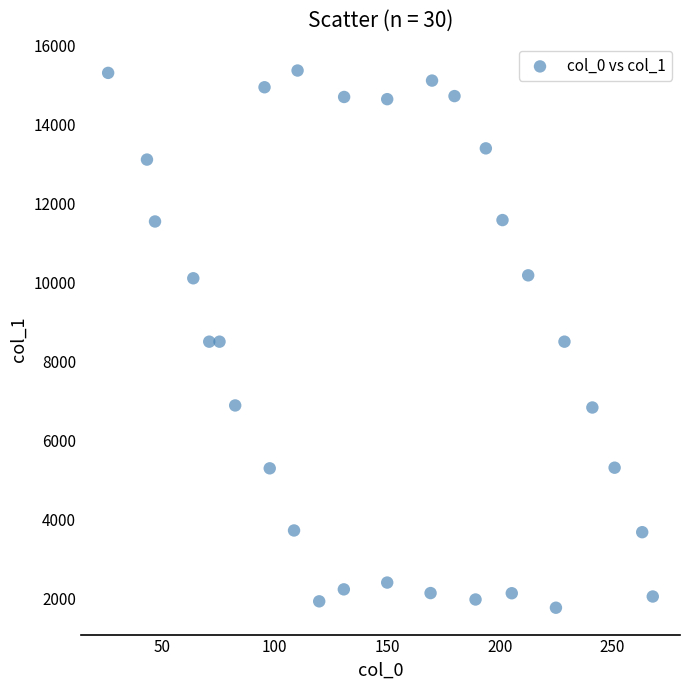

What is the range of Y values (max minus min)?

13585.3